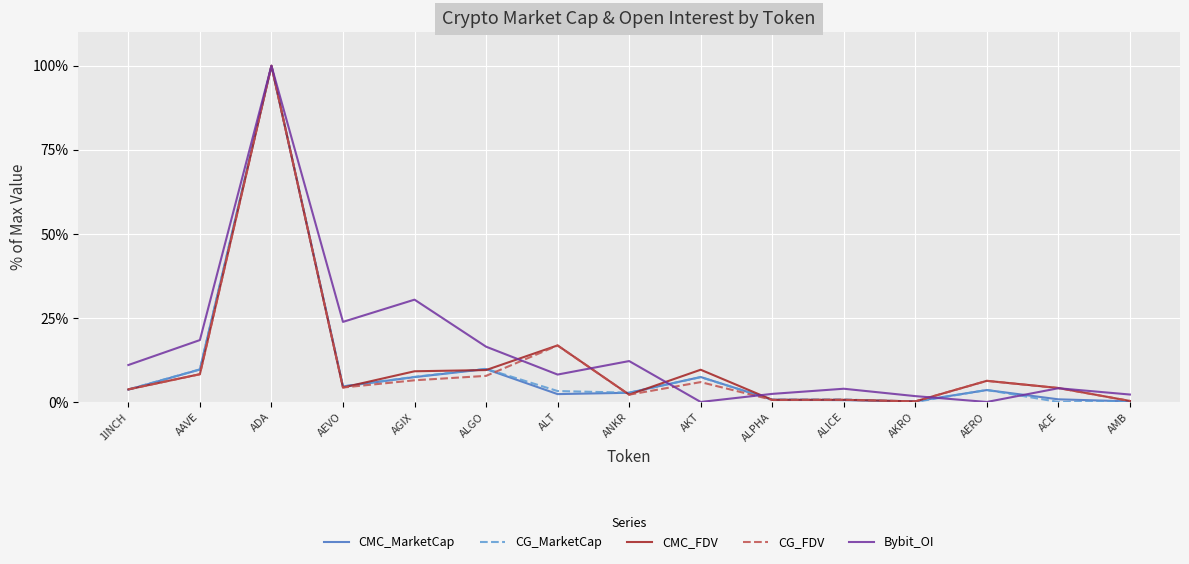

What is the difference between the maximum and minimum values in the Bybit_OI series?

100.0